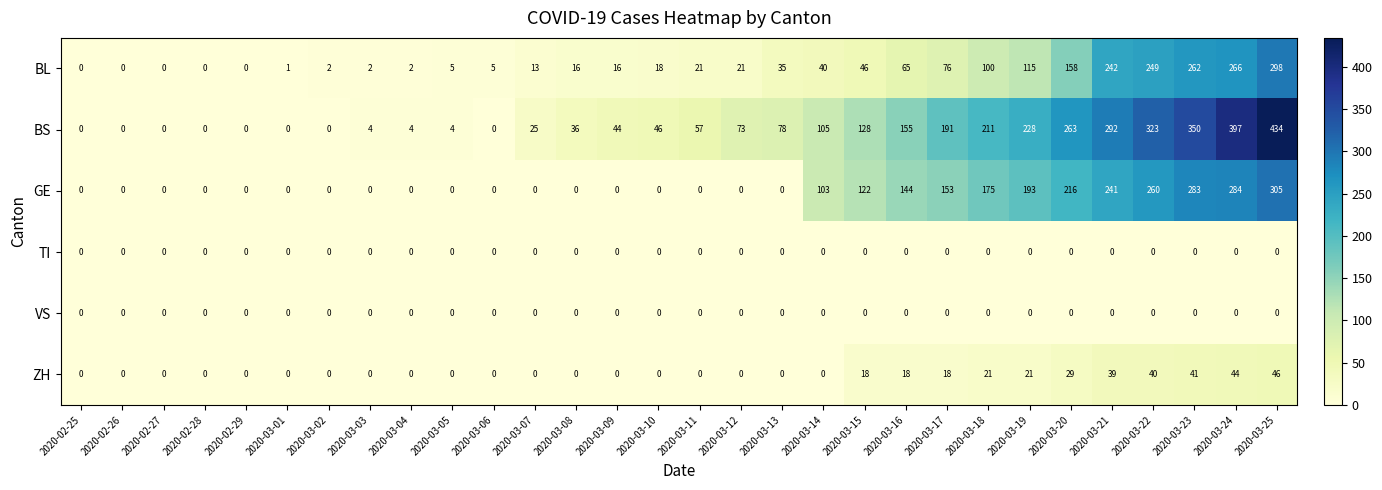

What is the approximate value of BS at 2020-03-25?

434